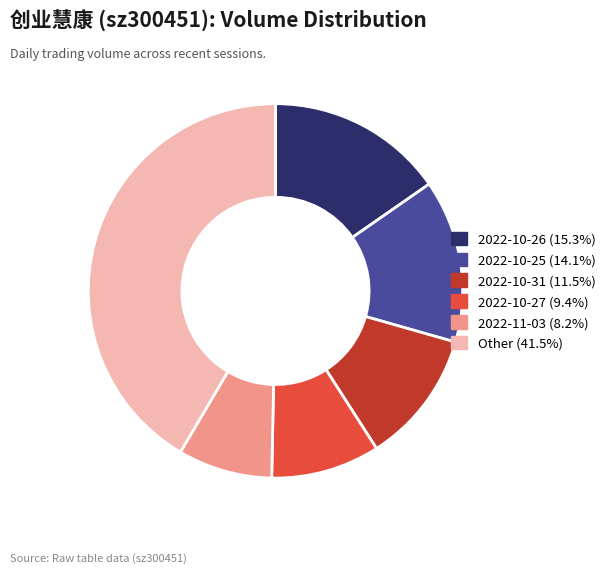

Is there any slice that represents more than half of the pie?

No